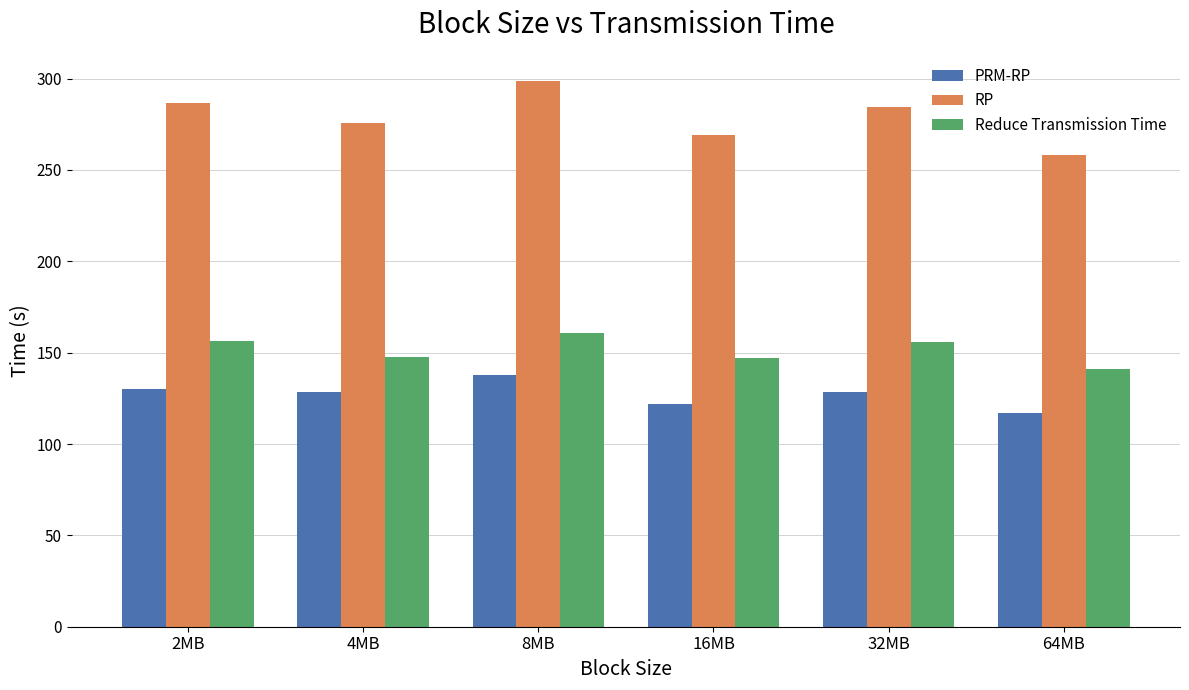

What value does the PRM-RP series have at 2MB?

130.3